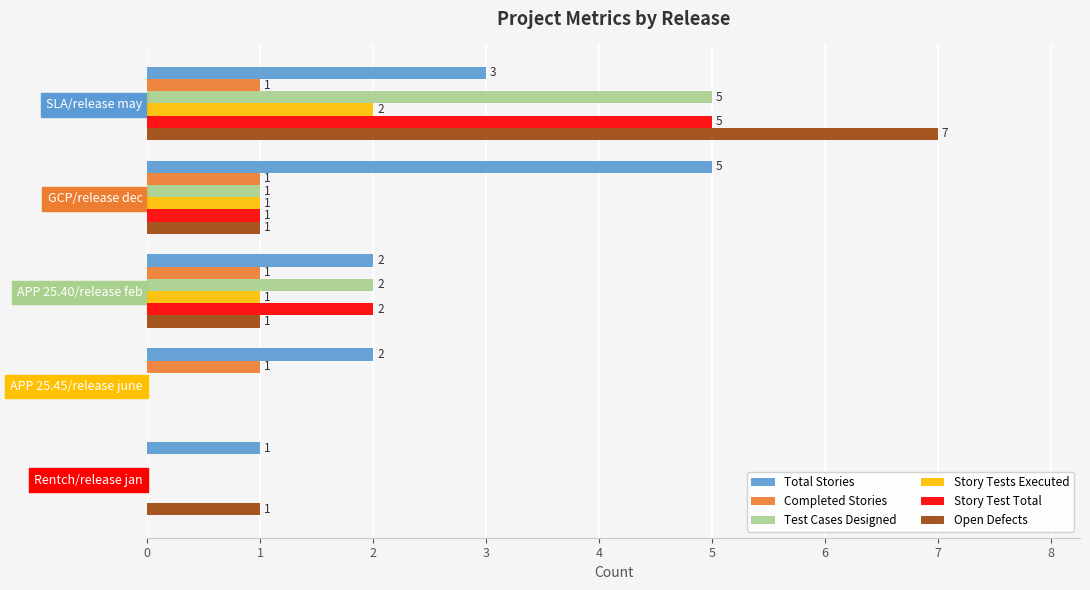

What is the sum of all Open Defects values?

10